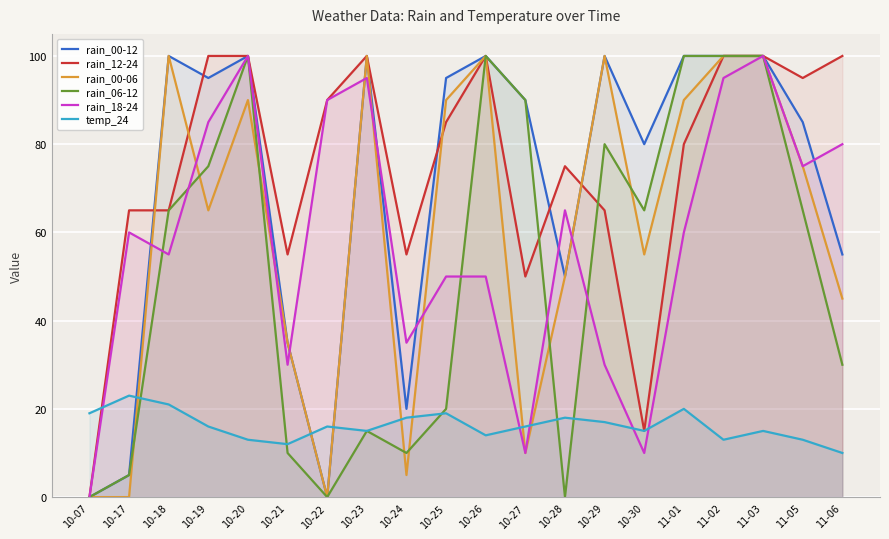

Reading right to left, list all the values displayed in this chart.

rain_00-12: 55	85	100	100	100	80	100	50	90	100	95	20	100	0	35	100	95	100	5	0
rain_12-24: 100	95	100	100	80	15	65	75	50	100	85	55	100	90	55	100	100	65	65	0
rain_00-06: 45	75	100	100	90	55	100	50	10	100	90	5	100	0	35	90	65	100	0	0
rain_06-12: 30	65	100	100	100	65	80	0	90	100	20	10	15	0	10	100	75	65	5	0
rain_18-24: 80	75	100	95	60	10	30	65	10	50	50	35	95	90	30	100	85	55	60	0
temp_24: 10	13	15	13	20	15	17	18	16	14	19	18	15	16	12	13	16	21	23	19